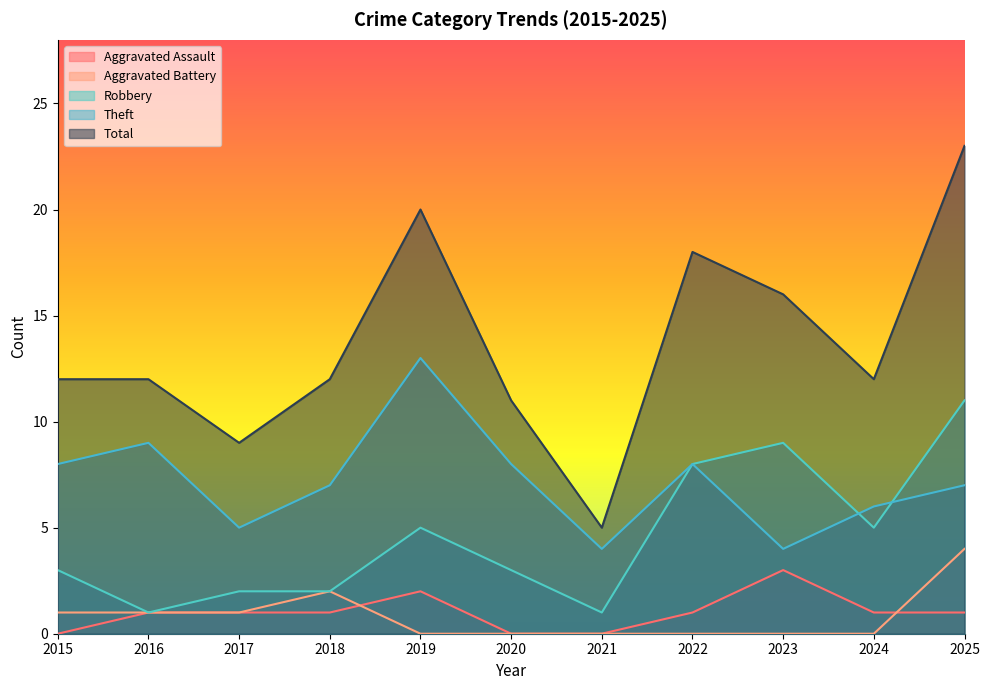

At which category does Theft reach its first local peak?

2016